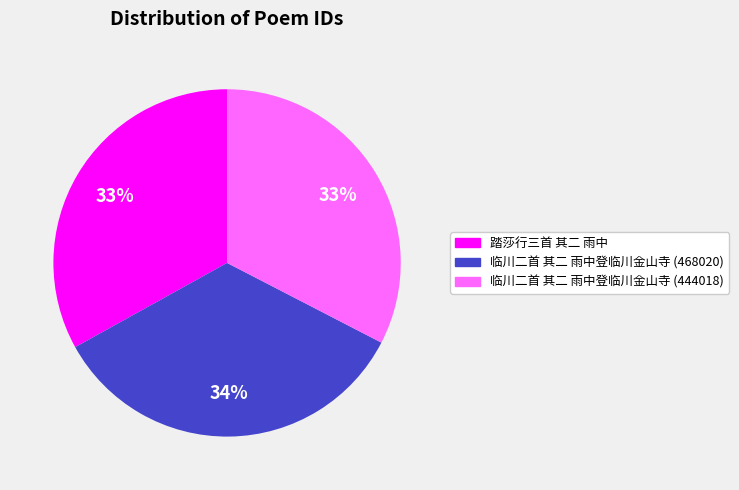

Which has a higher value, 临川二首 其二 雨中登临川金山寺 (468020) or 临川二首 其二 雨中登临川金山寺 (444018)?

临川二首 其二 雨中登临川金山寺 (468020)